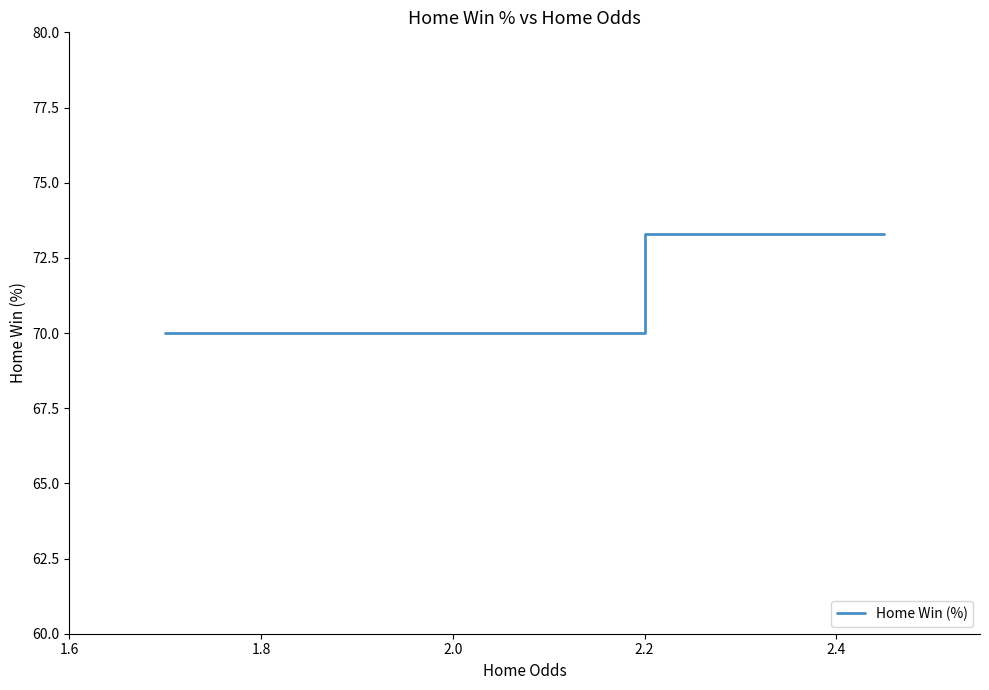

How many values are below 73?

2